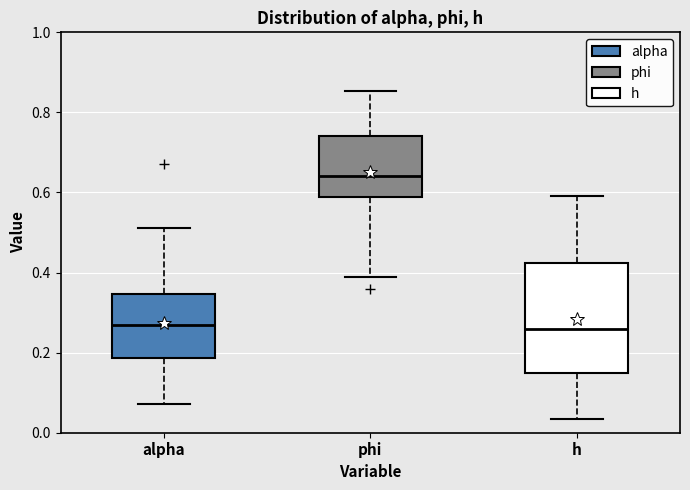

Which box has the highest median line?

phi